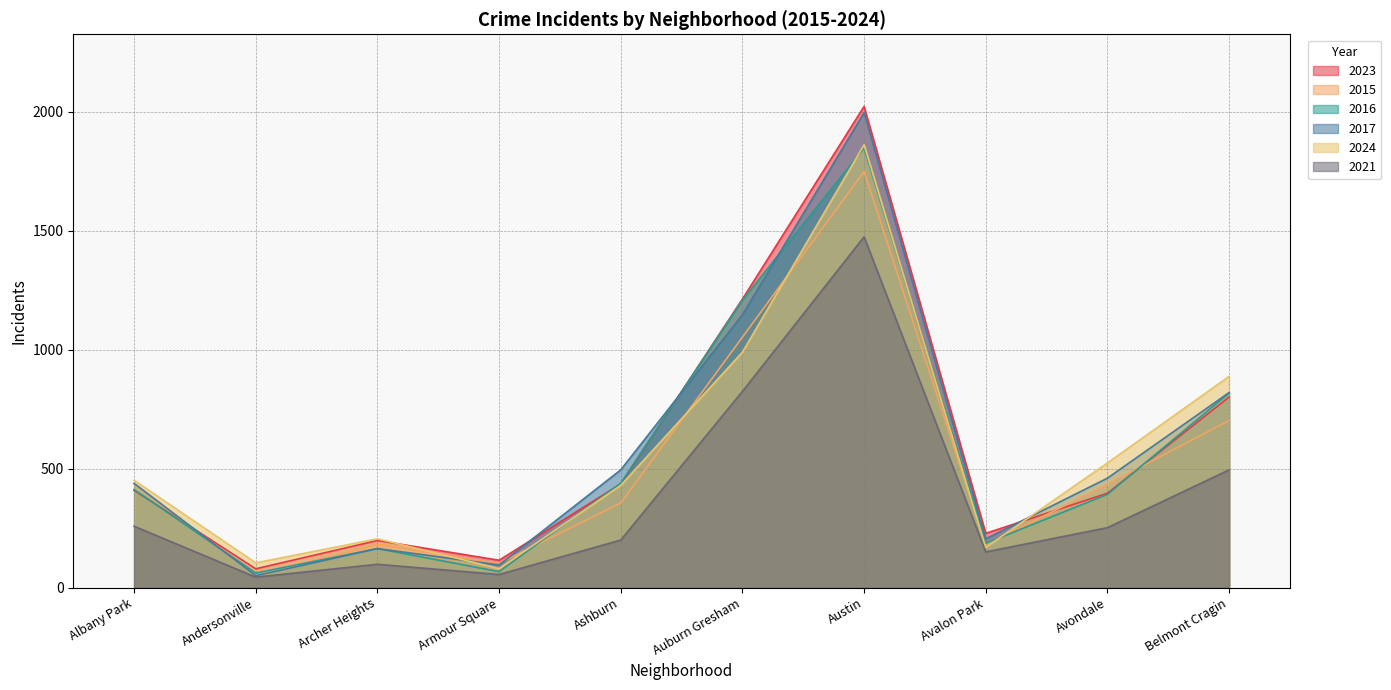

Which category has the highest value in the 2016 series?

Austin